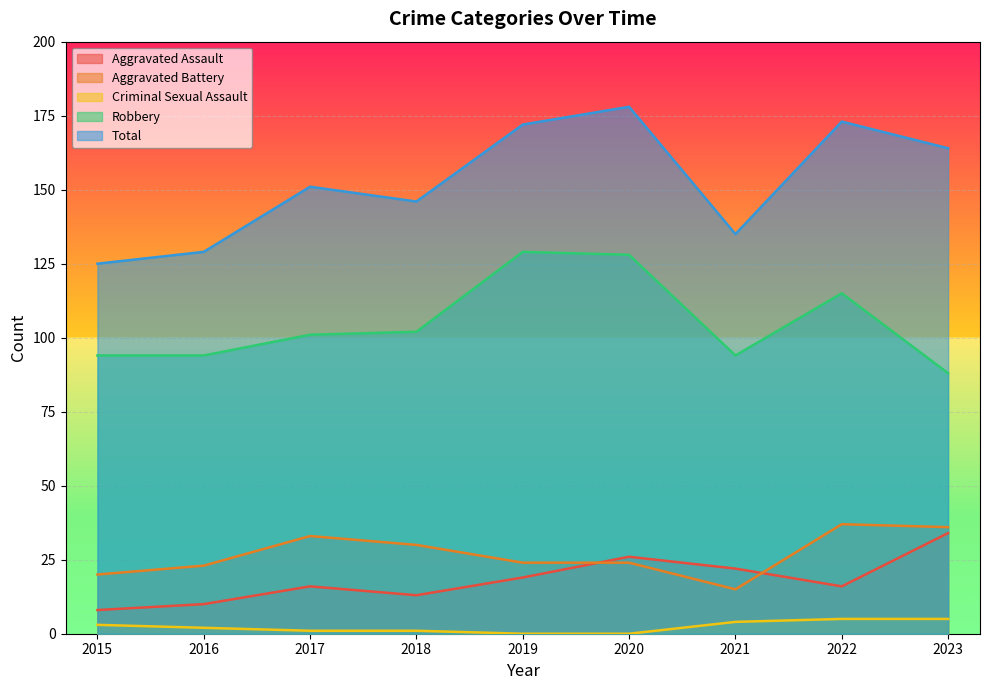

How many Criminal Sexual Assault values are between 1 and 4?

5